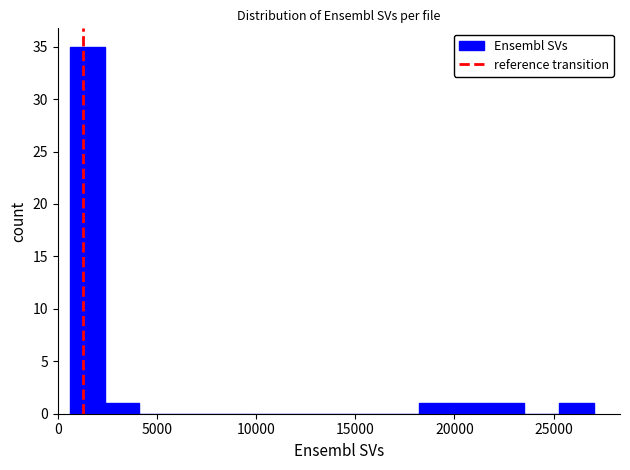

Read against the x-axis, roughly where is the centre of the tallest bar?

1500